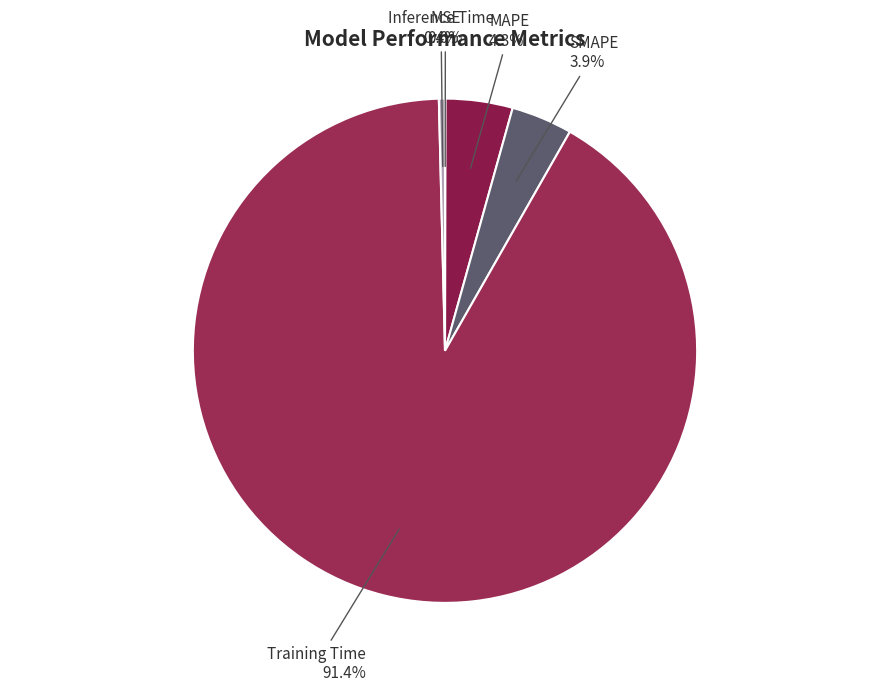

Which has a higher value, SMAPE or Training Time?

Training Time